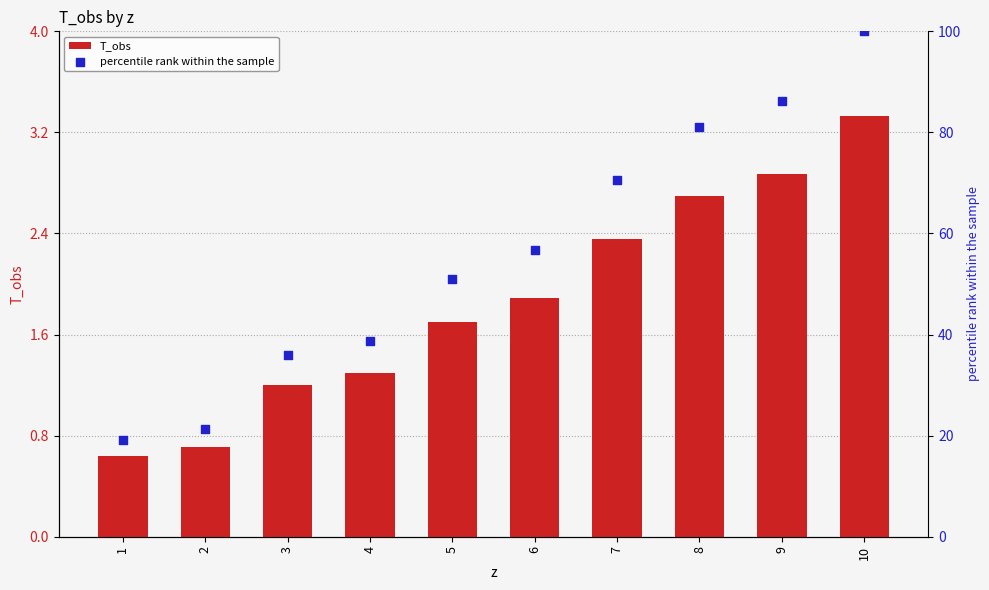

What is the total value across all series at 7?

73.0